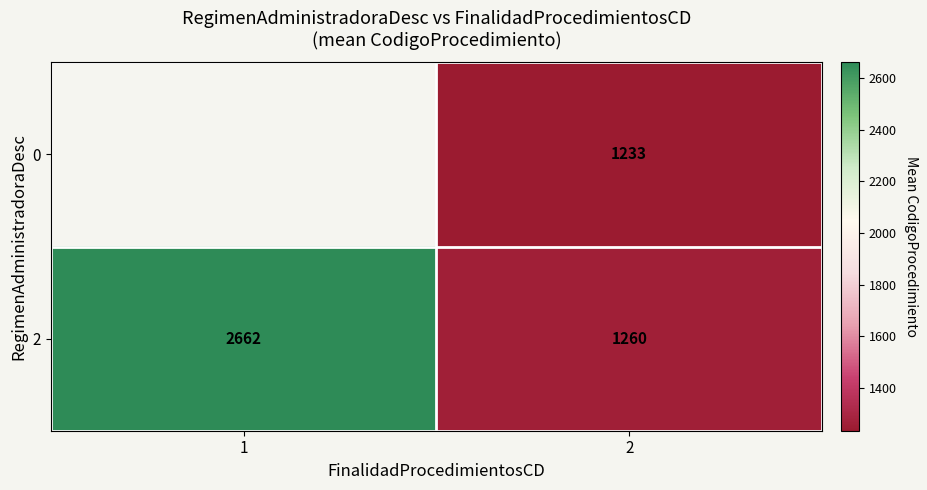

Which category has the highest value in the 2 series?

1